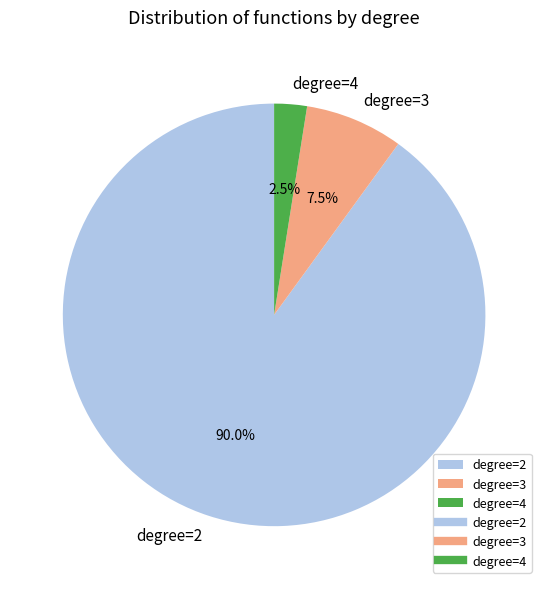

Between degree=3 and degree=2, which is larger?

degree=2